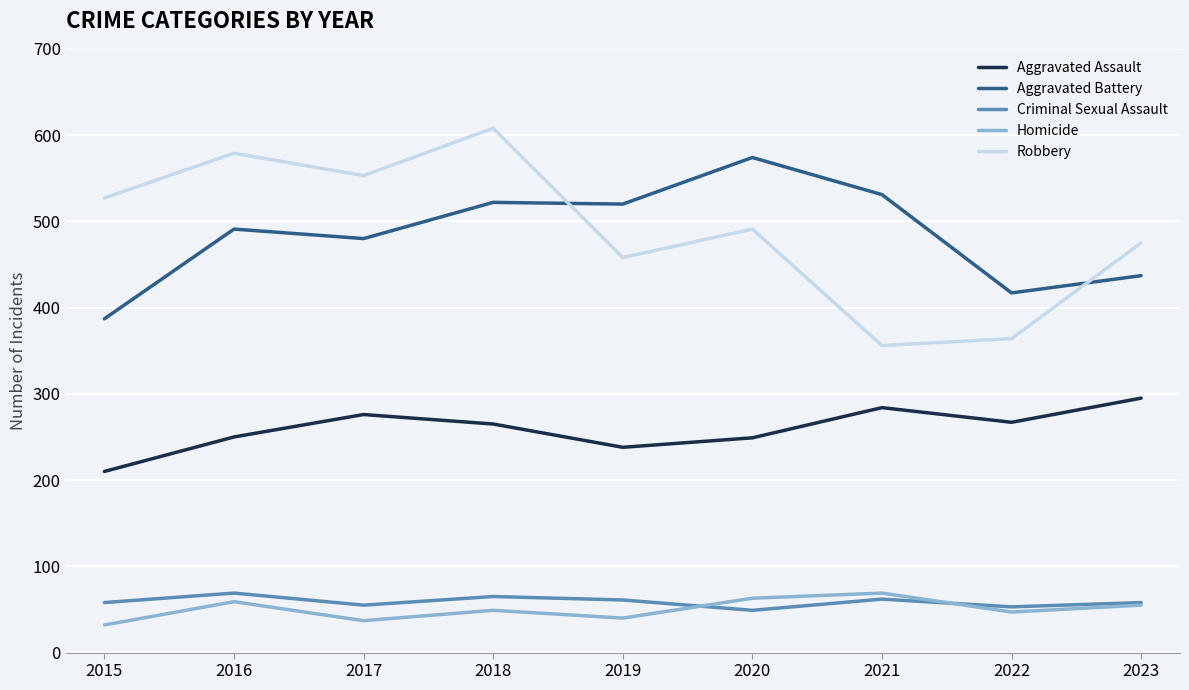

True or false: Homicide and Robbery cross at least once.

False